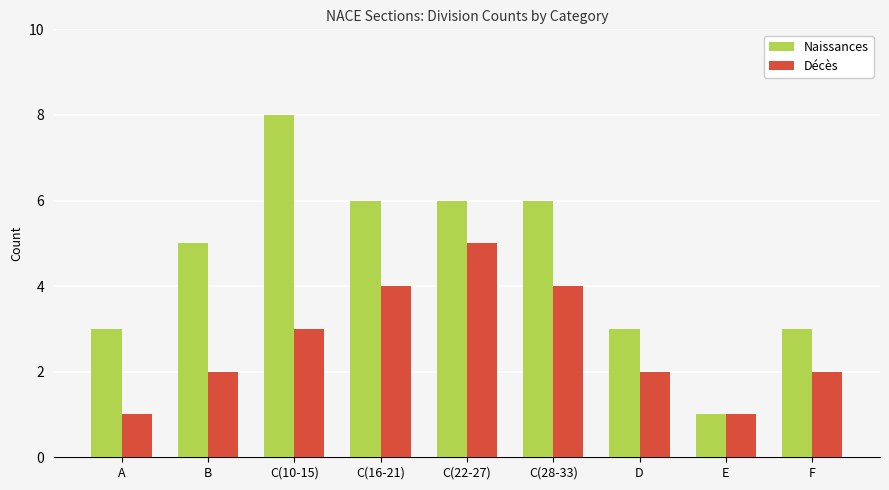

How many values in the Naissances series are below 5?

4